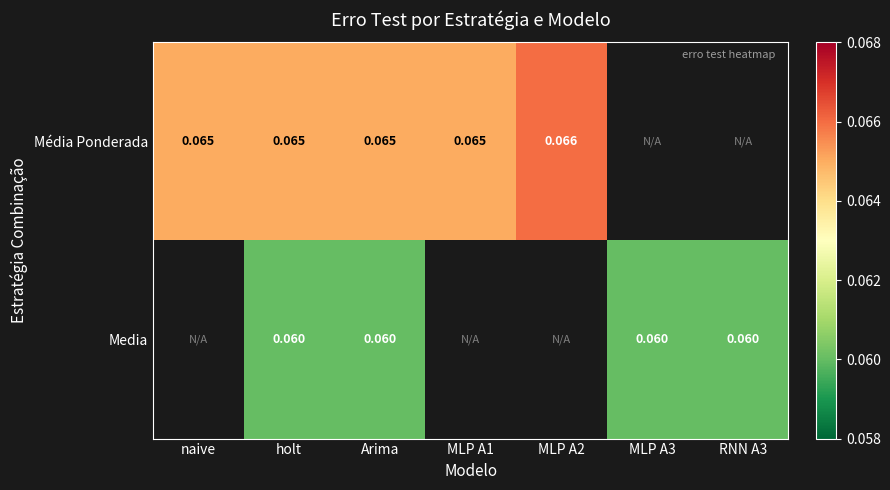

Between MLP A3 and holt, which is larger?

holt